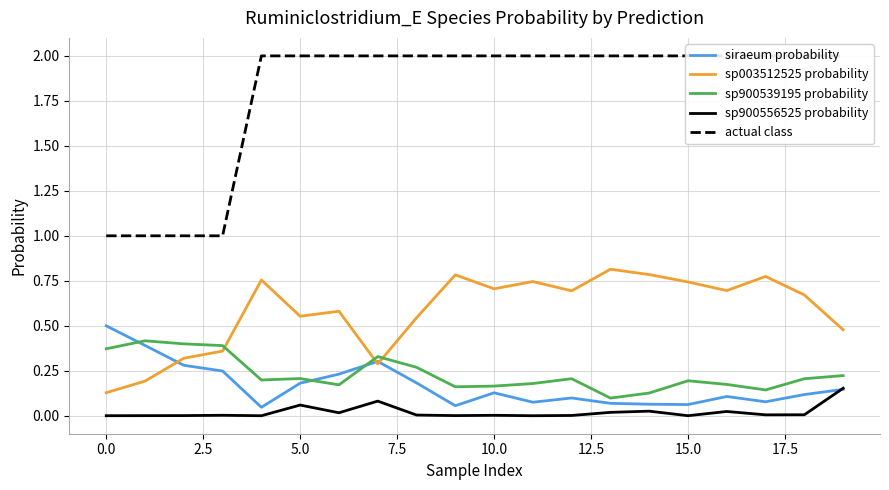

The sp003512525 probability series shows 1.0 at 16. True or false?

False